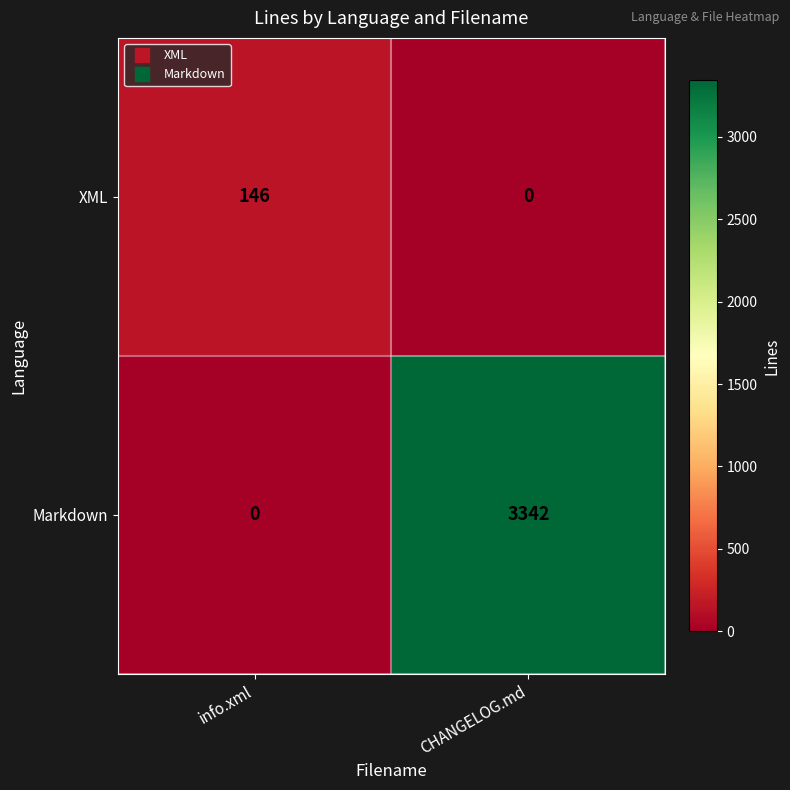

What is the difference between the maximum and minimum values in the Markdown series?

3342